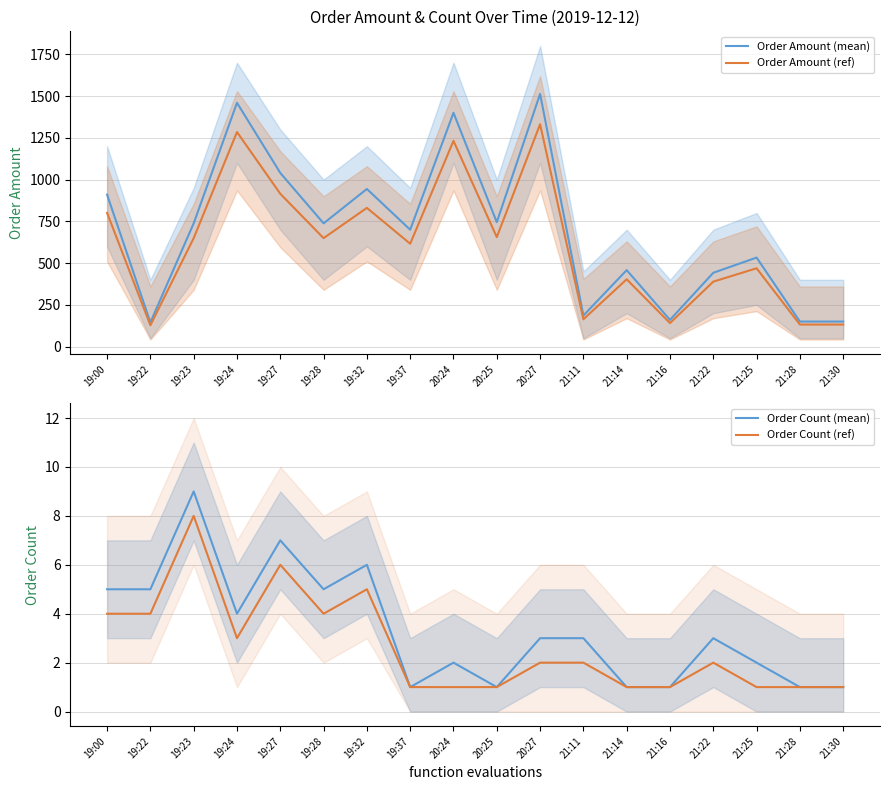

At which label does Order Count (mean) reach its peak?

19:23